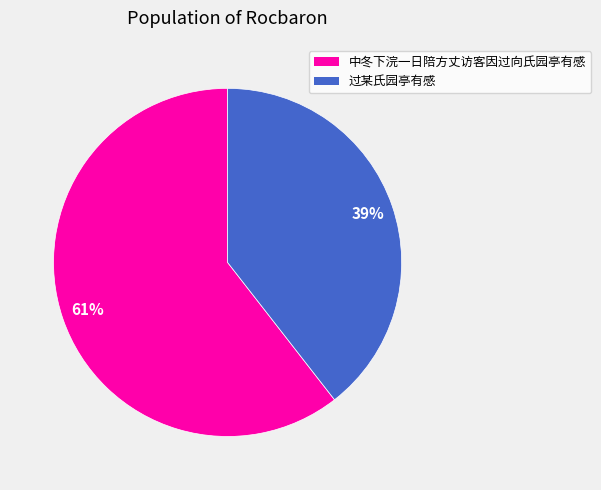

Combined, do 过某氏园亭有感 and 中冬下浣一日陪方丈访客因过向氏园亭有感 account for over 50%?

Yes